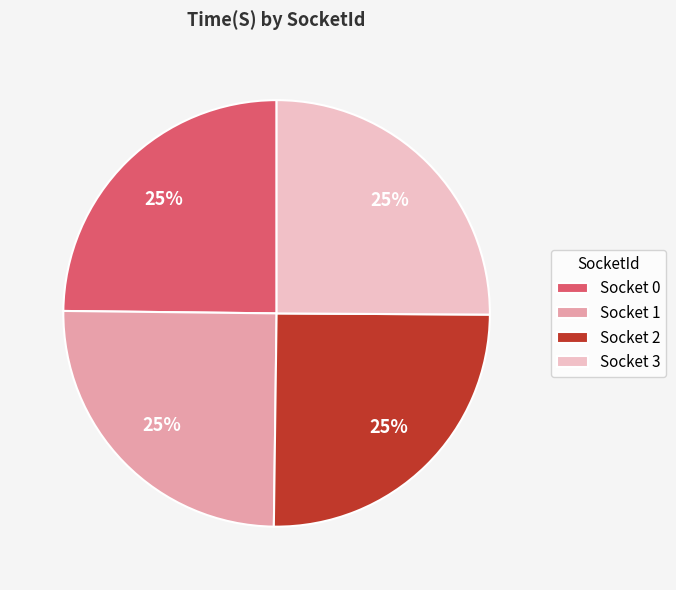

Does any single category account for the majority?

No